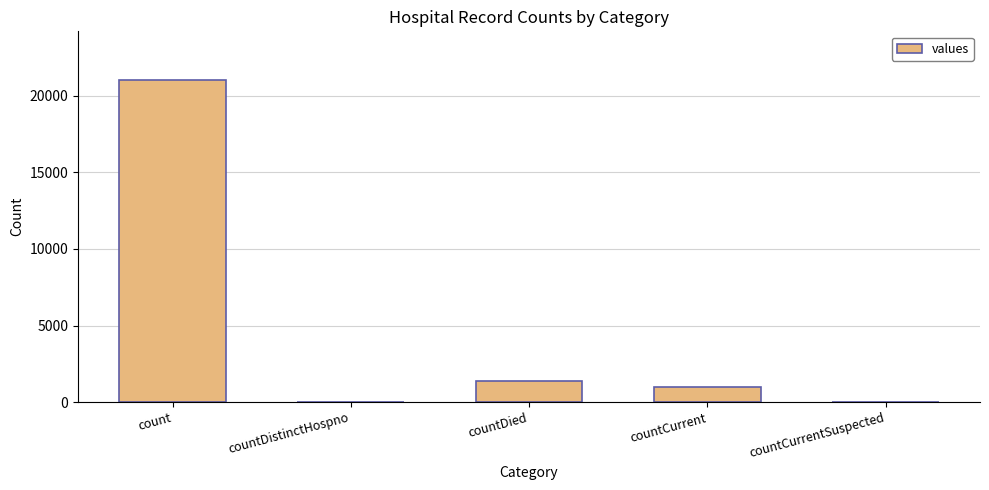

Are the bars horizontal?

No